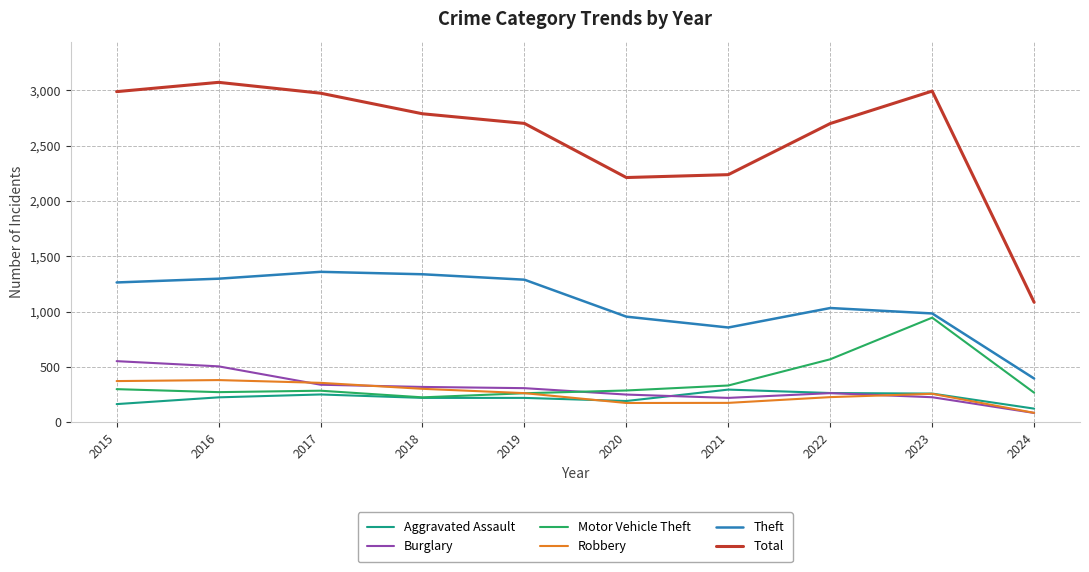

Which series has the widest spread of values?

Total